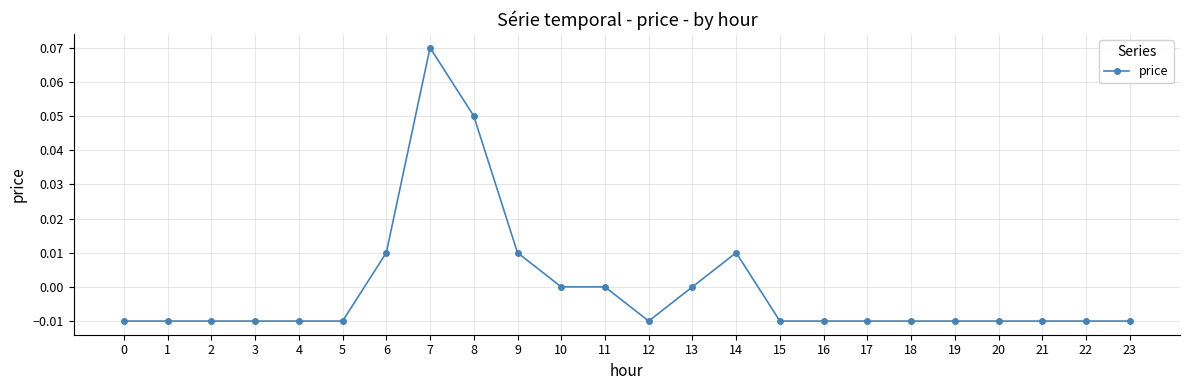

Where does the data first go above 0?

6